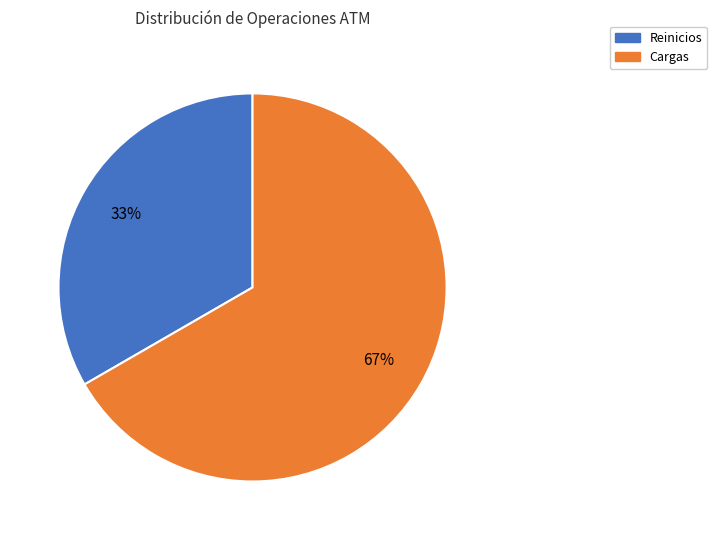

Does any single category account for the majority?

Yes